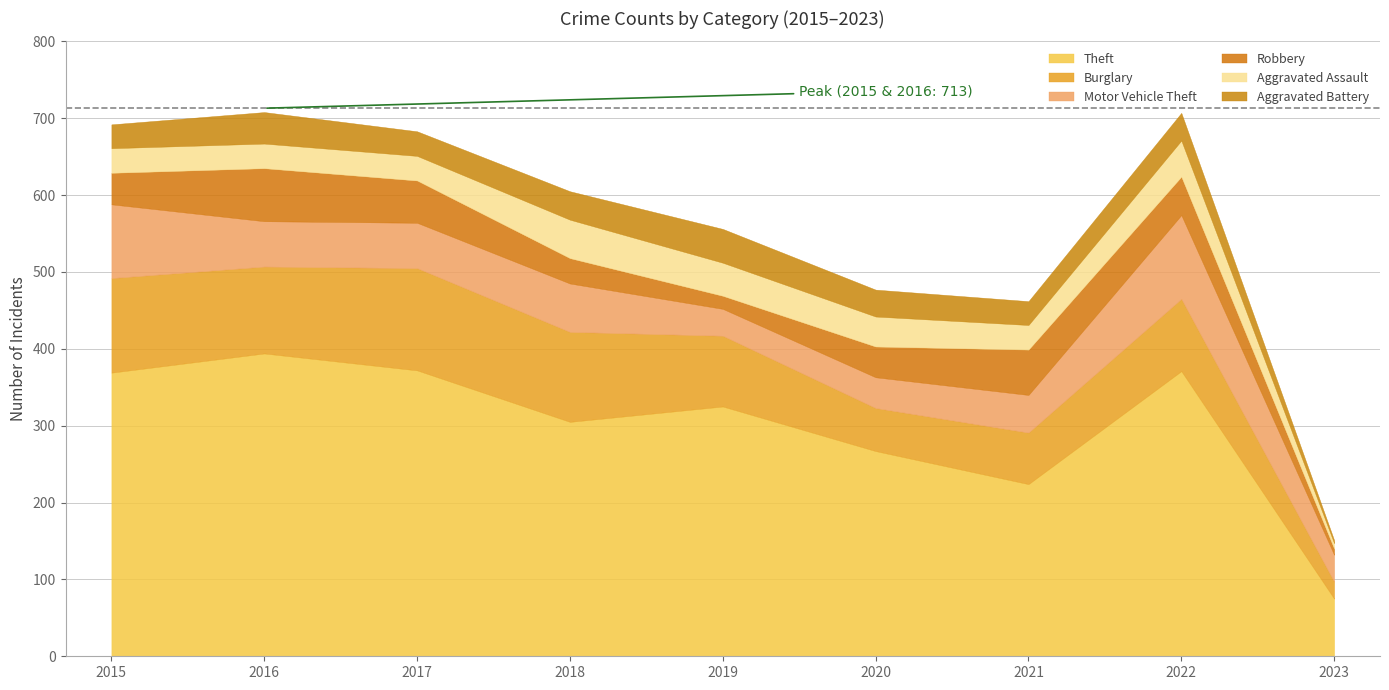

The Motor Vehicle Theft series shows 35 at 2023. True or false?

True